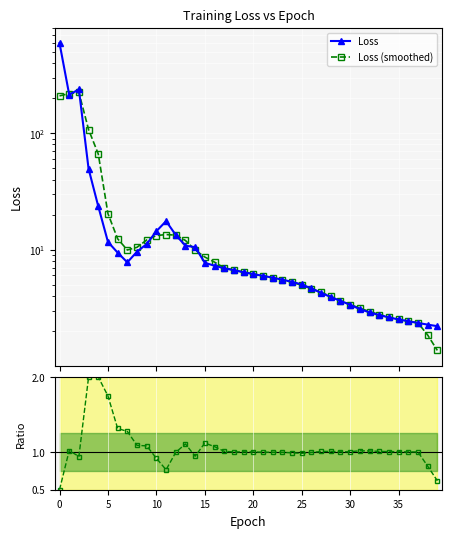

The Loss (smoothed) series shows 219.0 at 0. True or false?

True